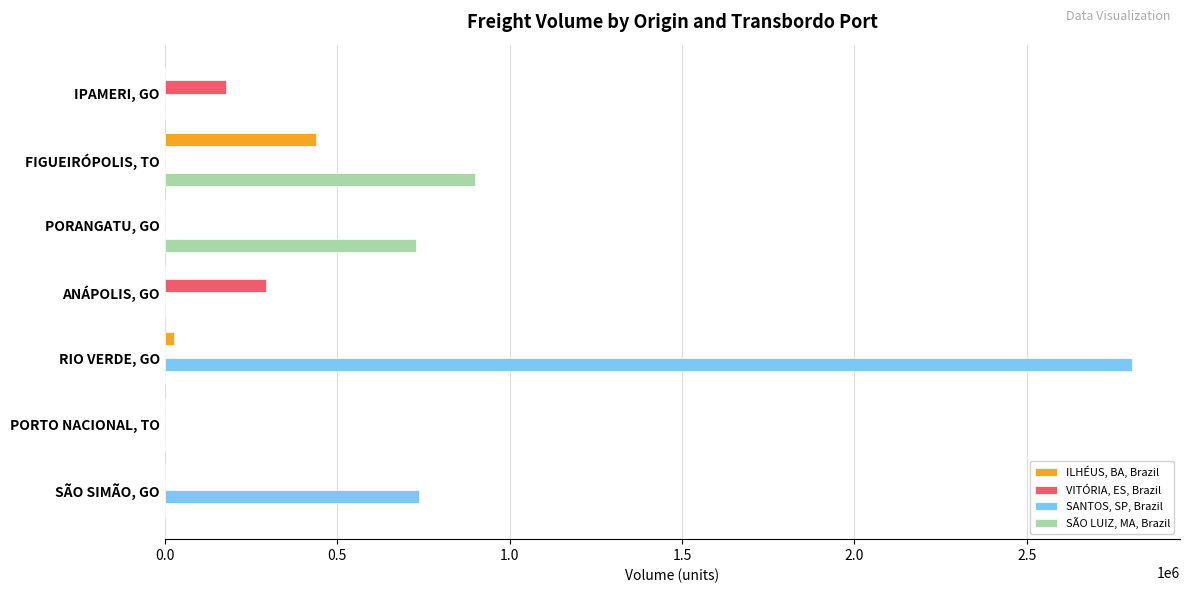

What is the total value across all series at IPAMERI, GO?

178404.7